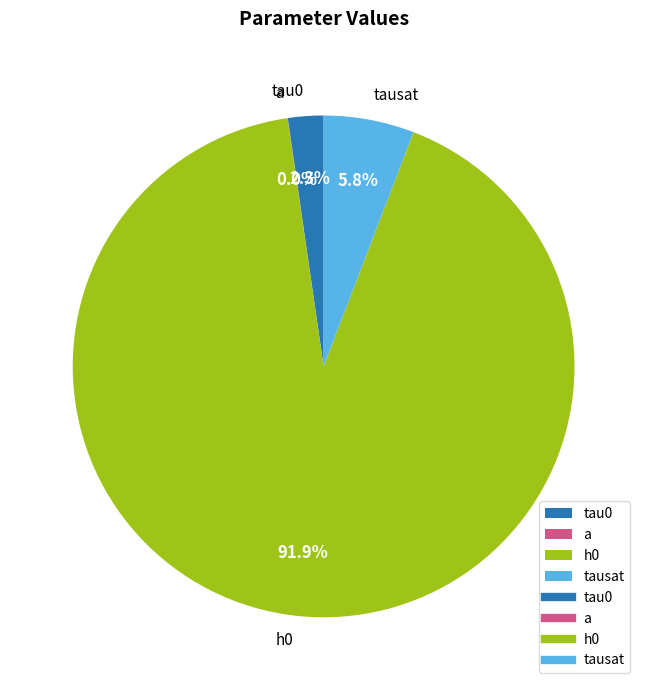

Rank the categories by value from lowest to highest.

a, tau0, tausat, h0